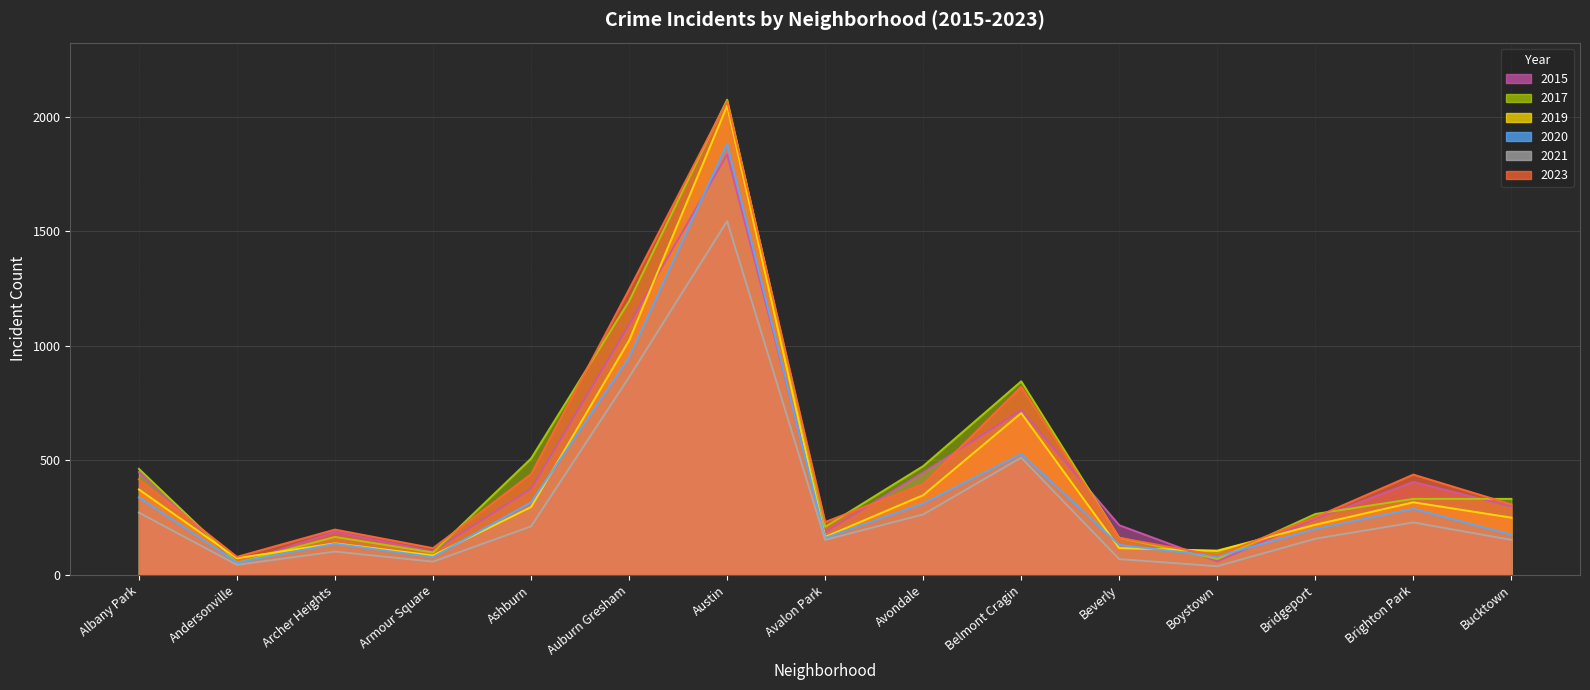

Which series changed the most between Archer Heights and Avalon Park?

2021